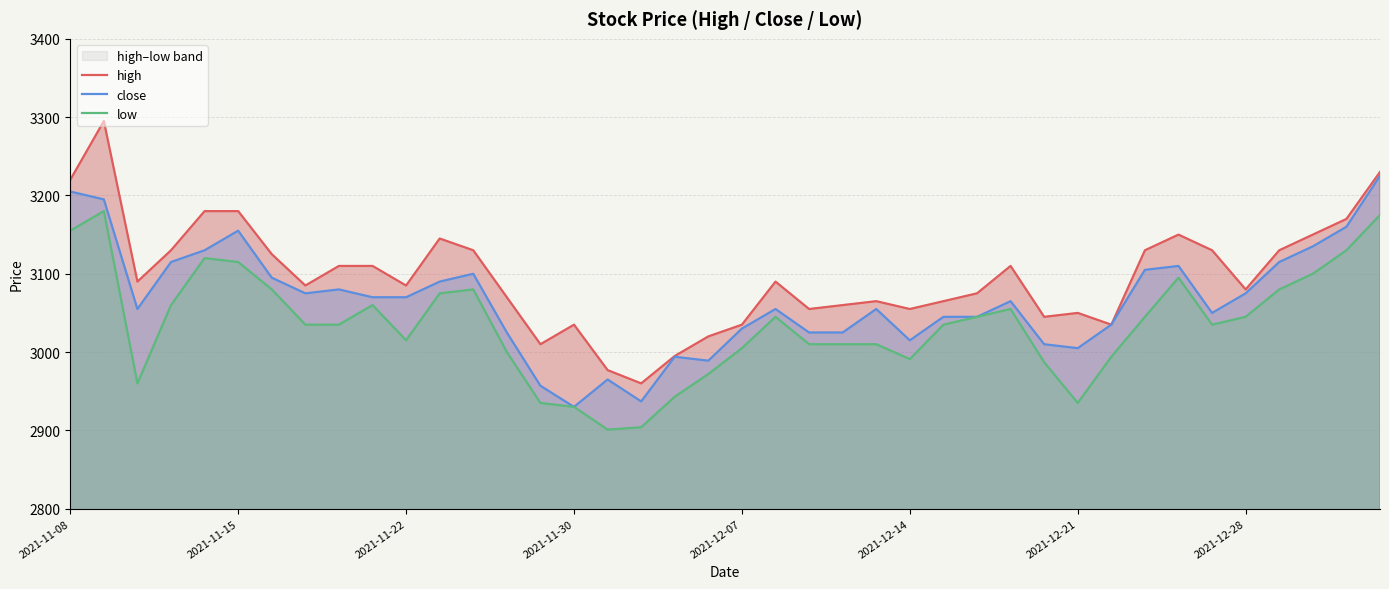

What is the minimum value for close?

2930